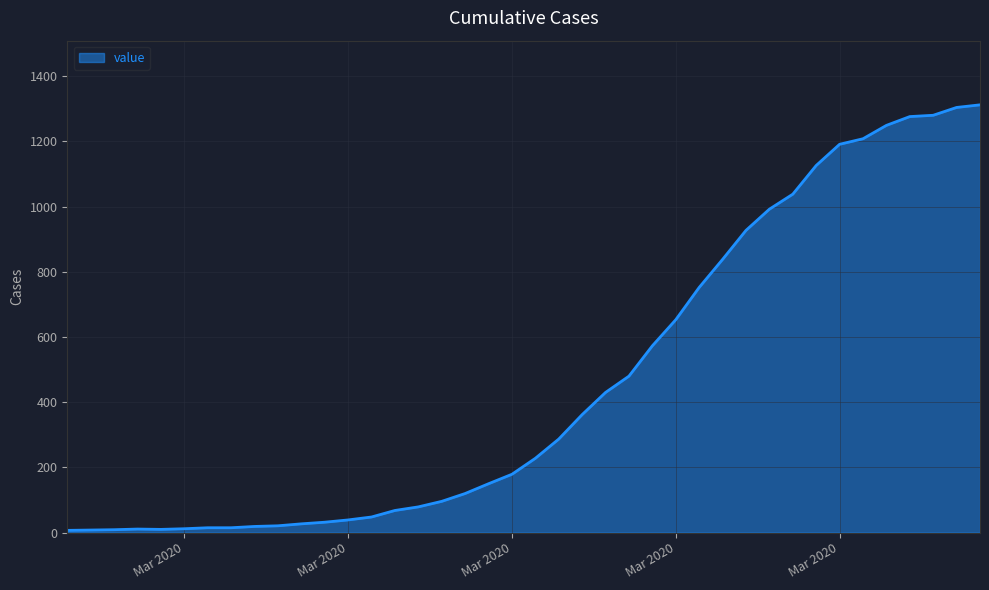

What is the greatest value displayed?

1312